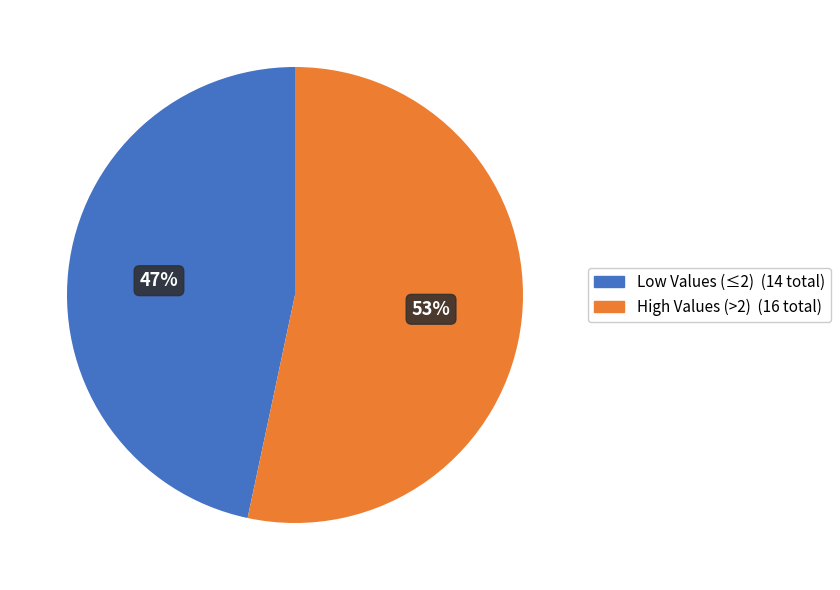

To the nearest percent, what is the average slice percentage?

50%